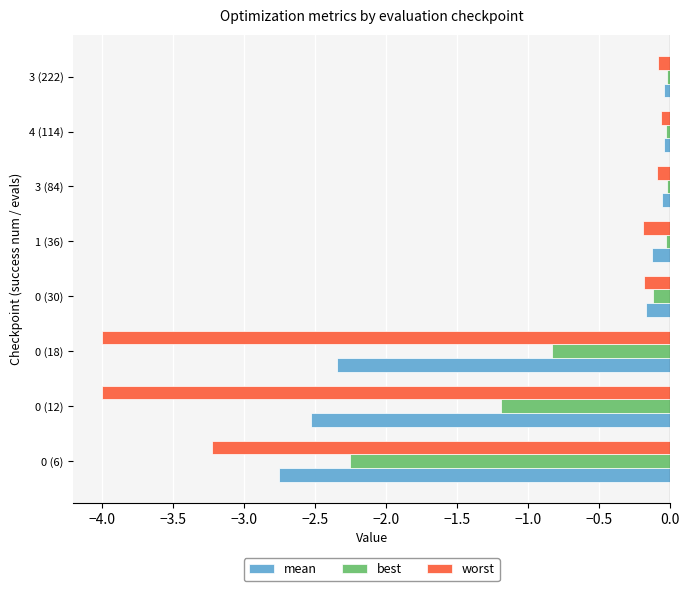

What is the difference between the maximum and second lowest values in the best series?

1.2